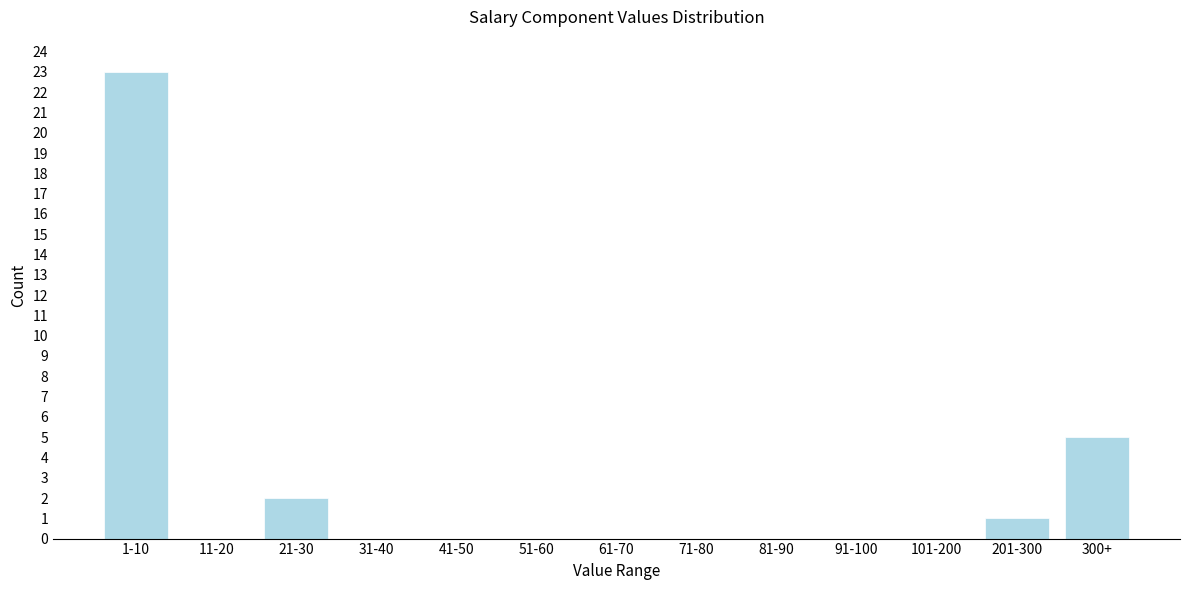

Reading left to right, transcribe all the data shown in this chart.

1-10=23	11-20=0	21-30=2	31-40=0	41-50=0	51-60=0	61-70=0	71-80=0	81-90=0	91-100=0	101-200=0	201-300=1	300+=5